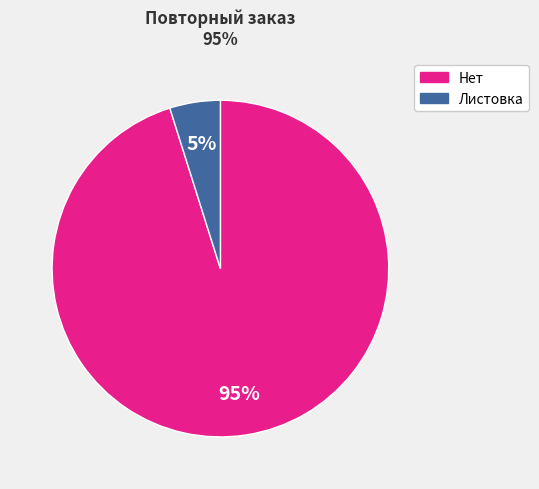

To the nearest percent, what is the difference between the largest and smallest slice percentages?

90%